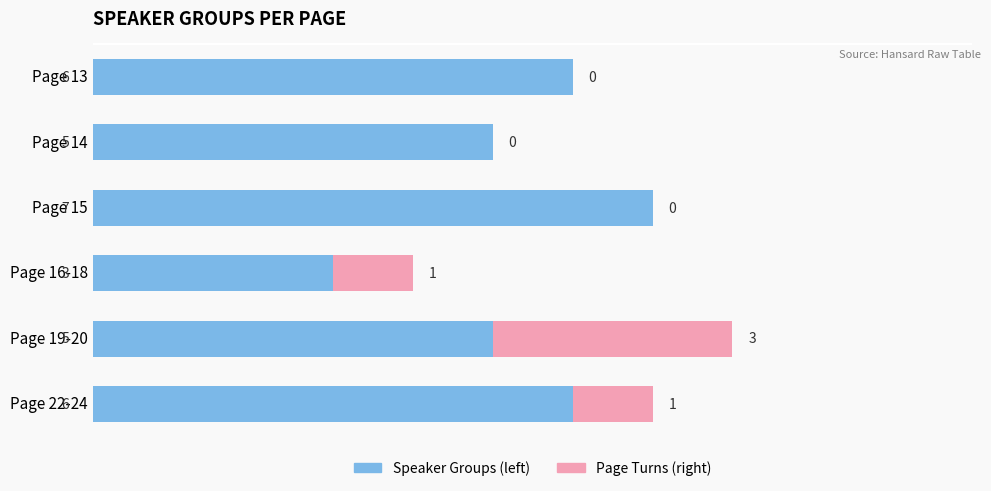

What is the total value across all series at Page 22-24?

7